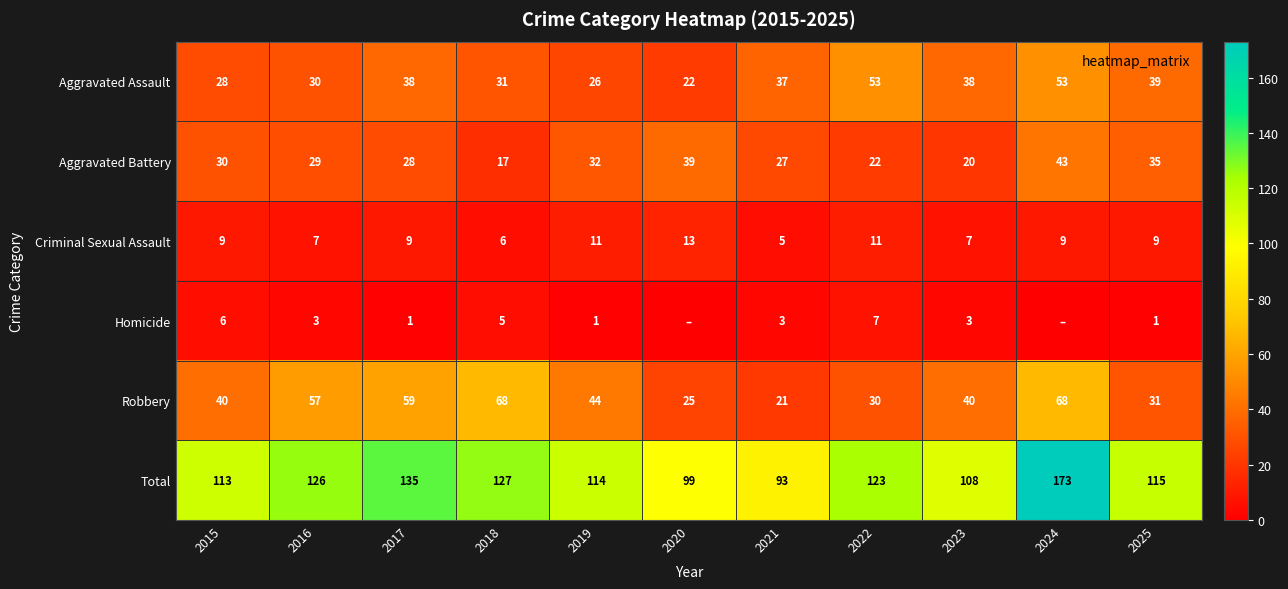

How many values in the Aggravated Battery series are below 29?

5